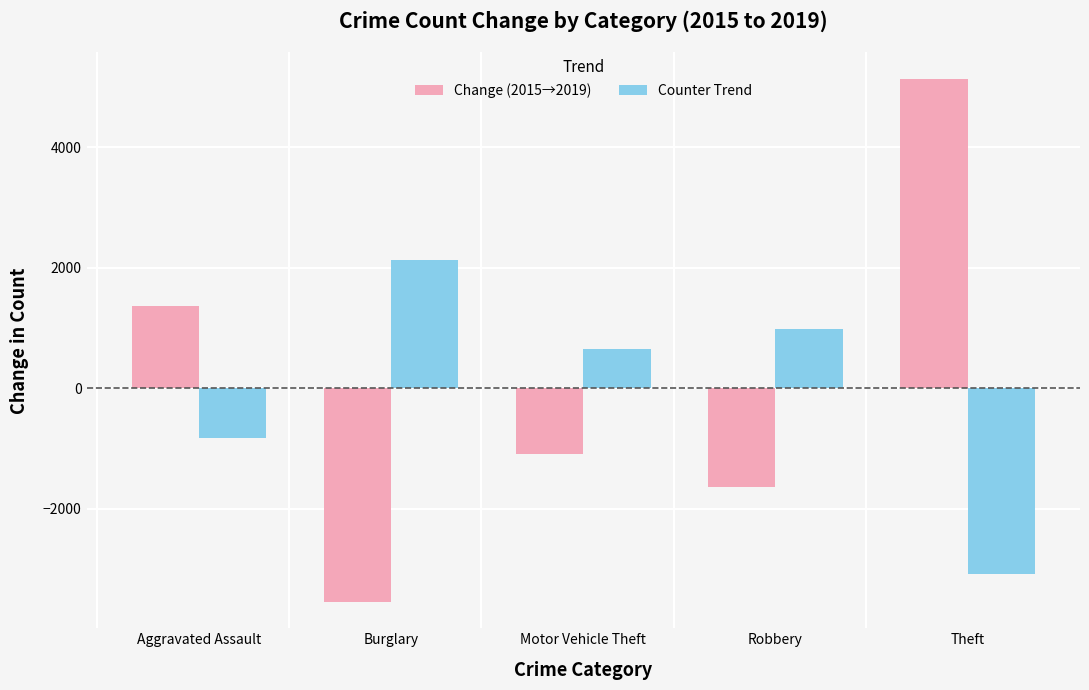

What is the maximum value for Change (2015→2019)?

5142.0